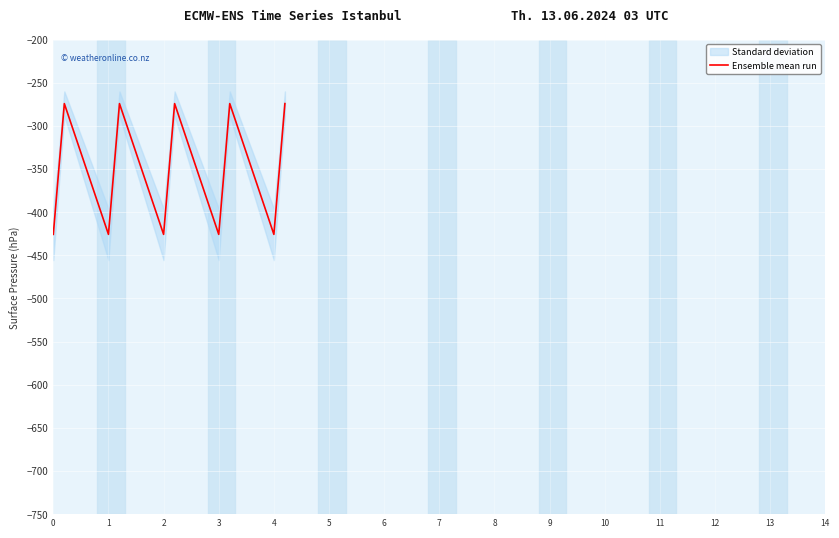

How many data points does each series have?

15